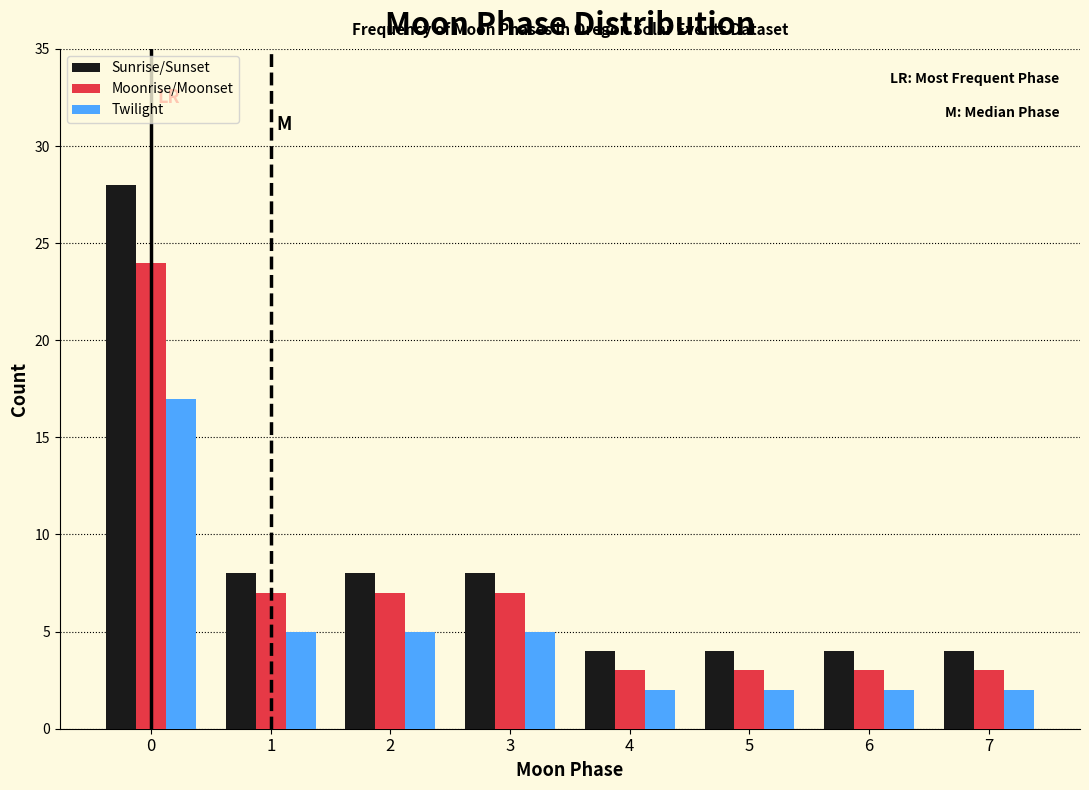

What is the height of the Twilight bar covering 1.5 to 2.5 on the x-axis? The values are not printed on the chart, so give them approximately, as read against the axis.

5